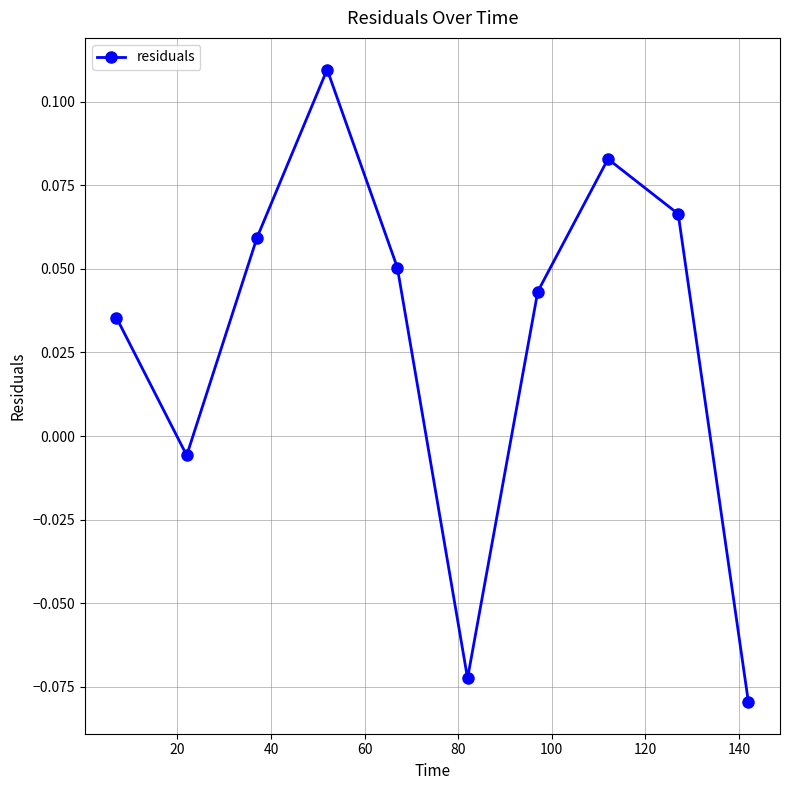

True or false: there are more than 1 points higher than both neighbors.

True